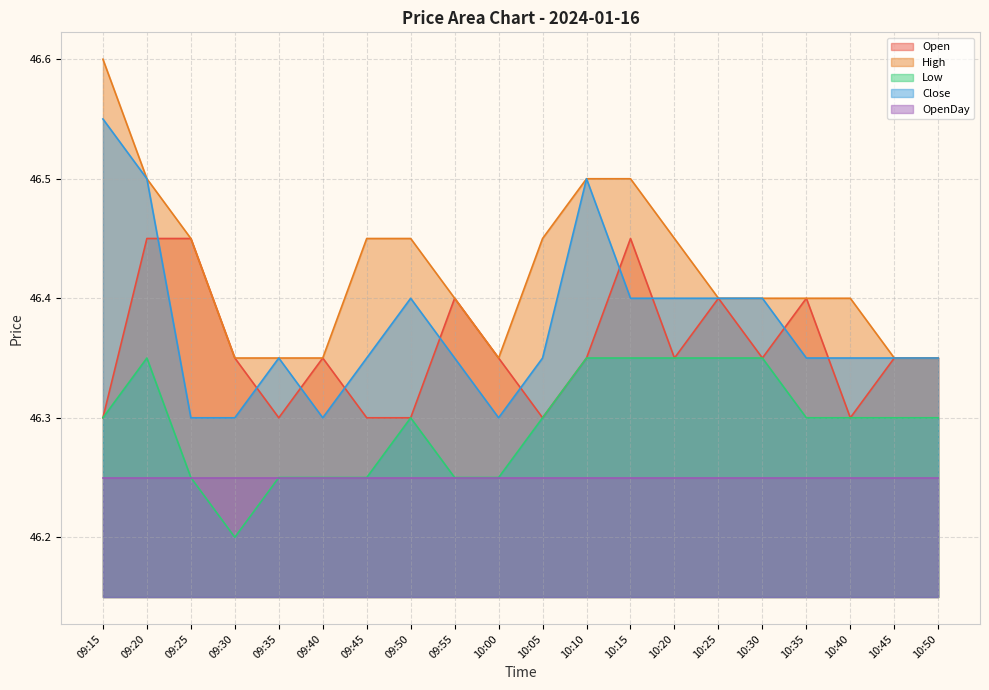

Where is Open nearest to the value 46?

09:15